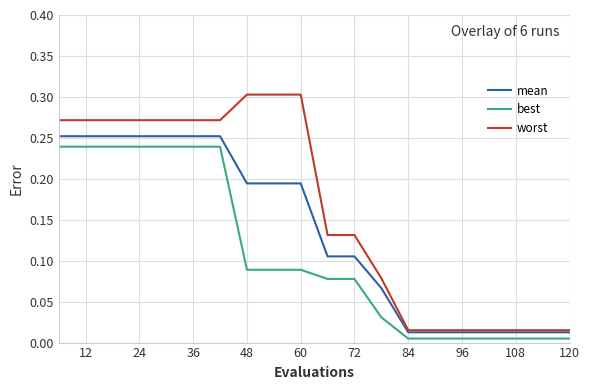

True or false: worst and best intersect in this chart.

False